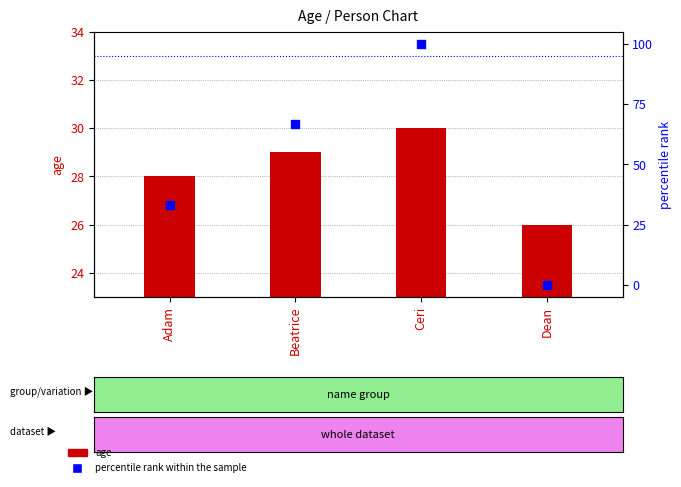

Which series has the widest spread of values?

percentile rank within the sample